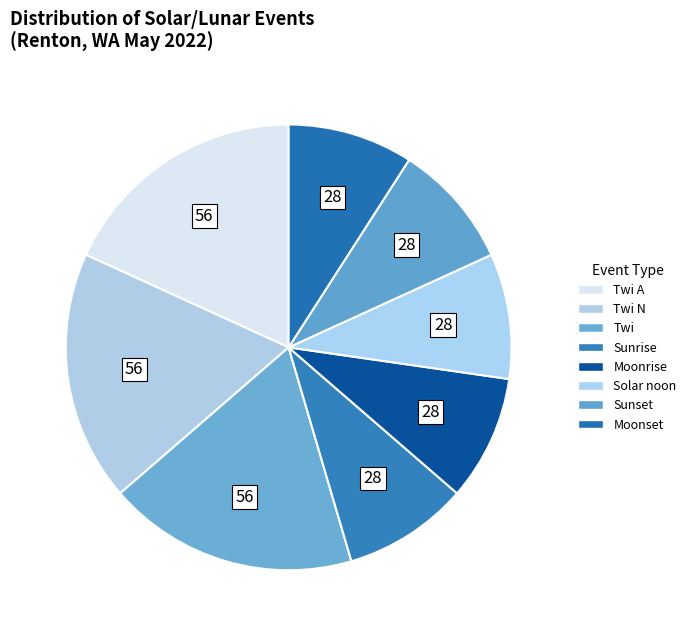

Count the number of slices in the pie.

8